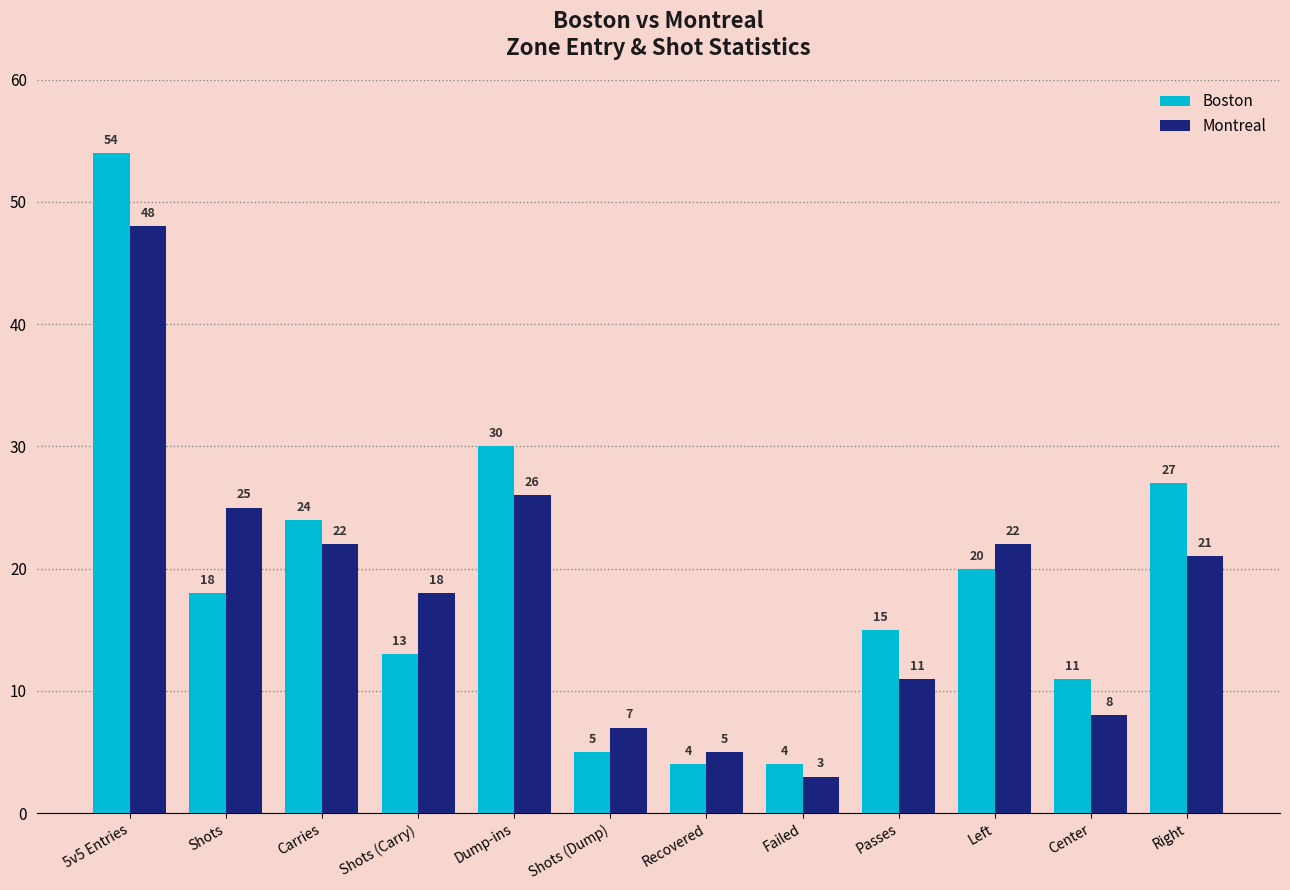

What is the value of the Montreal bar at the 6th from the left?

7